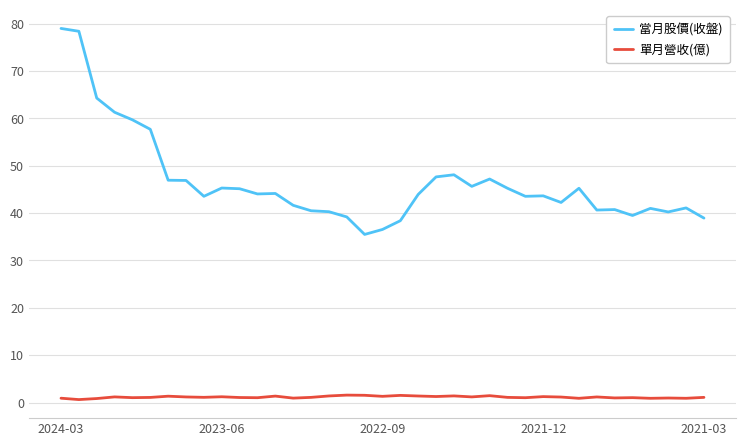

True or false: 單月營收(億) and 當月股價(收盤) cross at least once.

False